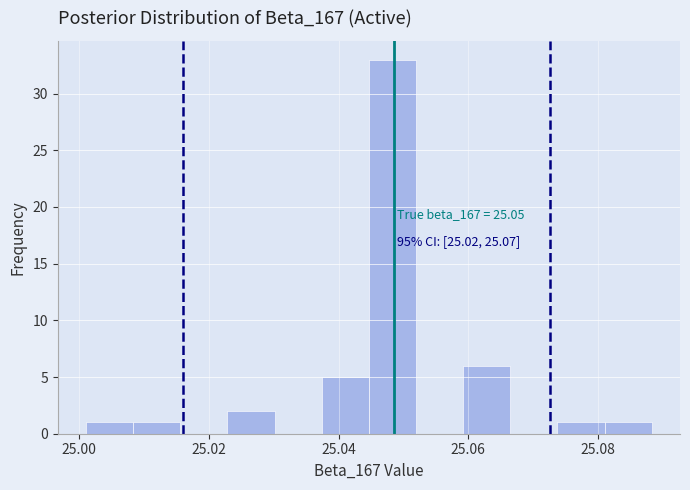

Read against the x-axis, roughly where is the centre of the tallest bar?

25.048